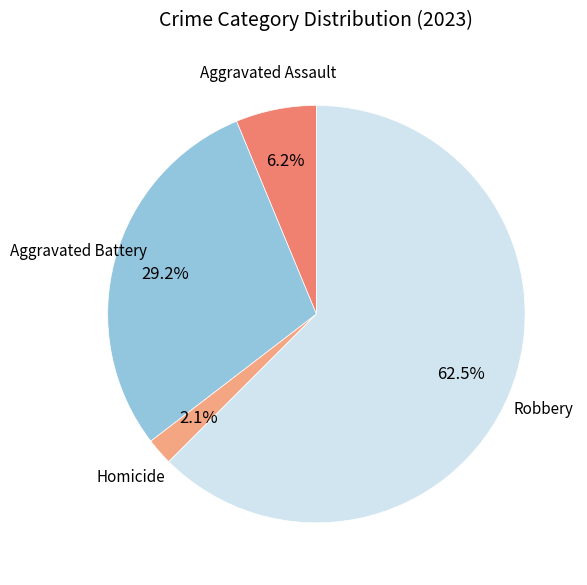

Is there a majority slice in this chart?

Yes